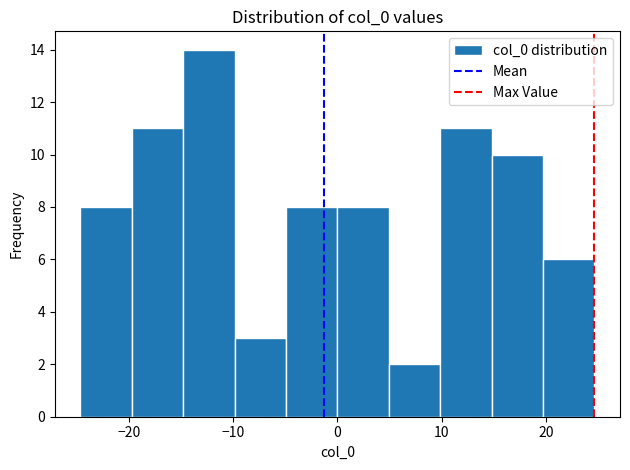

What is the height of the bar covering -25 to -20 on the x-axis? Neither the bar edges nor the heights are printed on the chart, so give them approximately, as read against the axes.

8